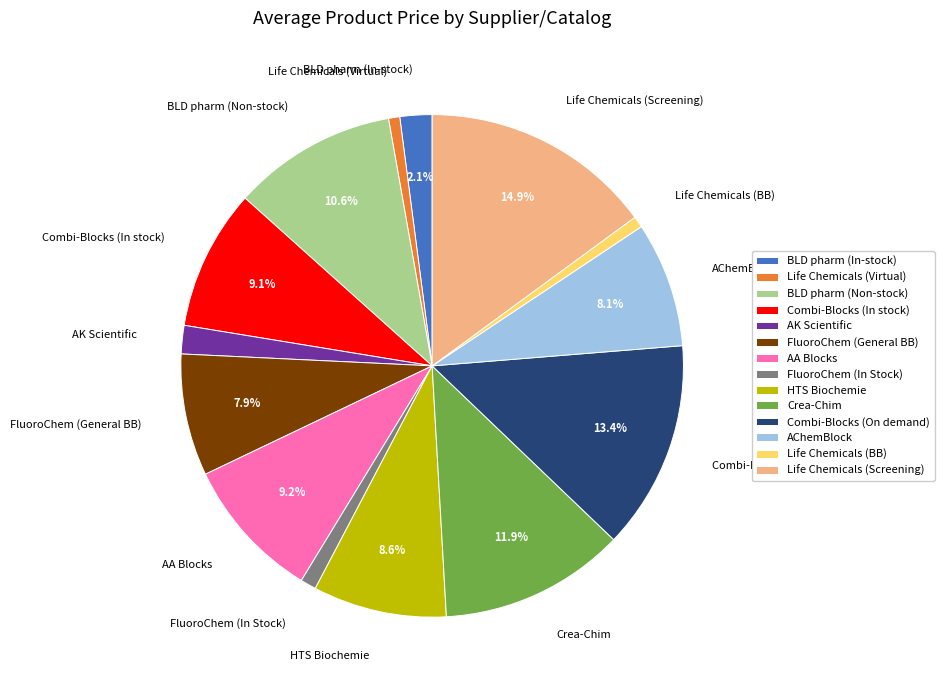

To the nearest percent, what is the difference between the largest and smallest slice percentages?

14%